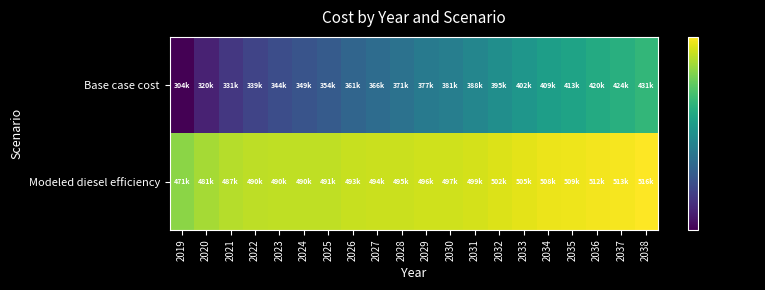

What is the total value across all series at 2027?

860754.6